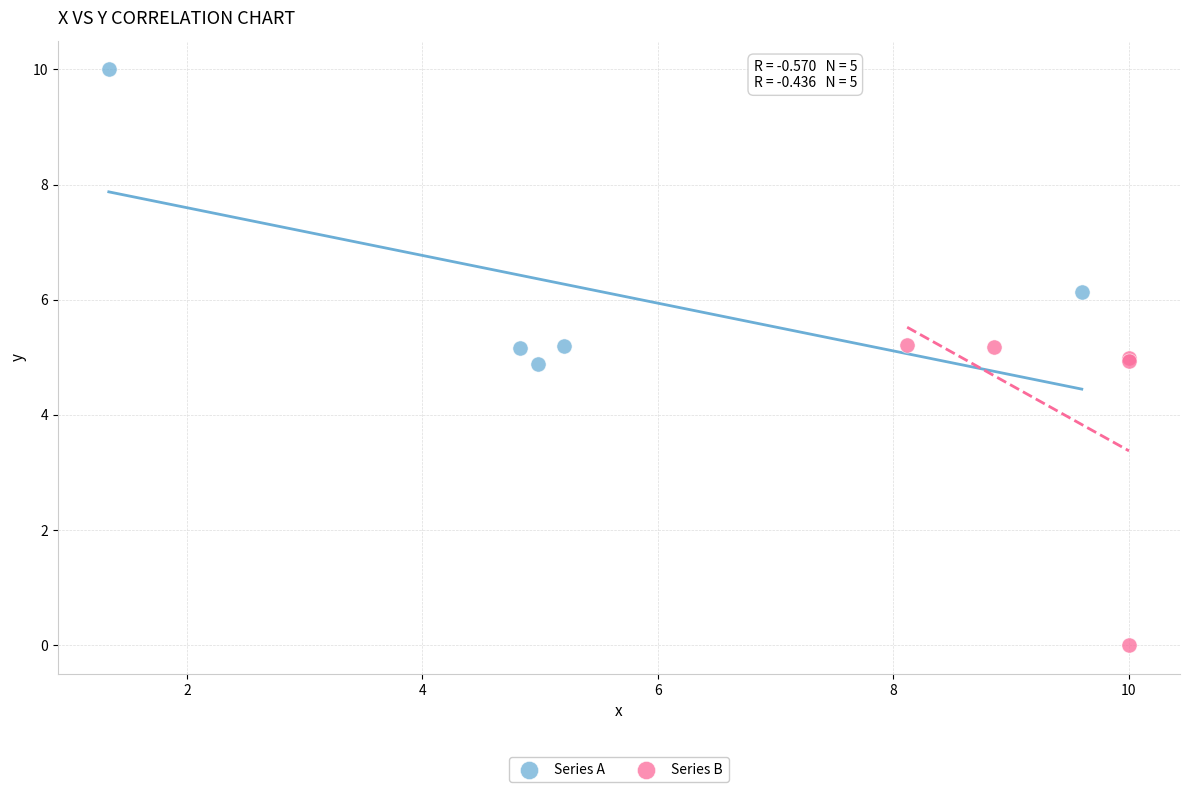

Which series contains the highest Y value?

Series A